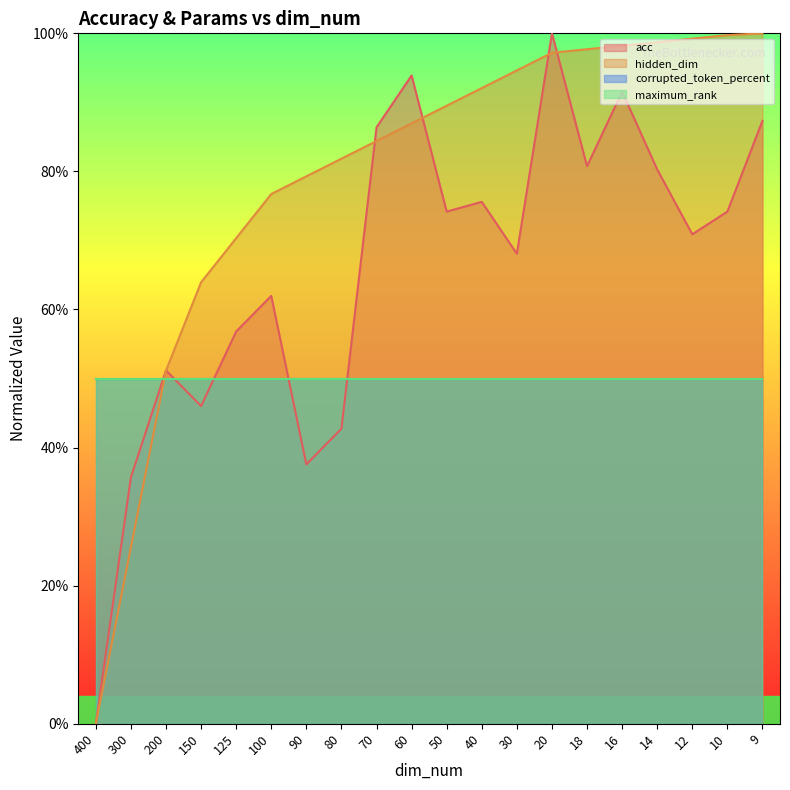

How many interior local valleys does the acc series have?

6